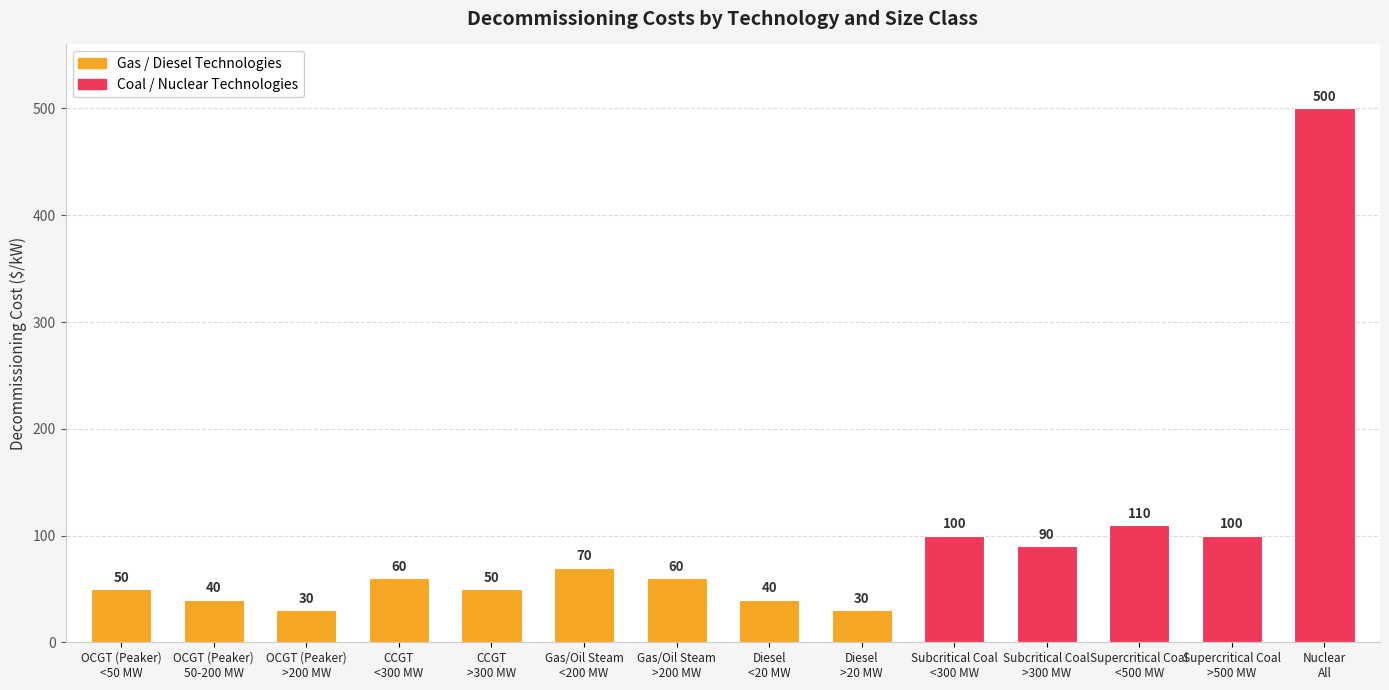

What value does the data have at OCGT (Peaker)
<50 MW, to the nearest 5?

50